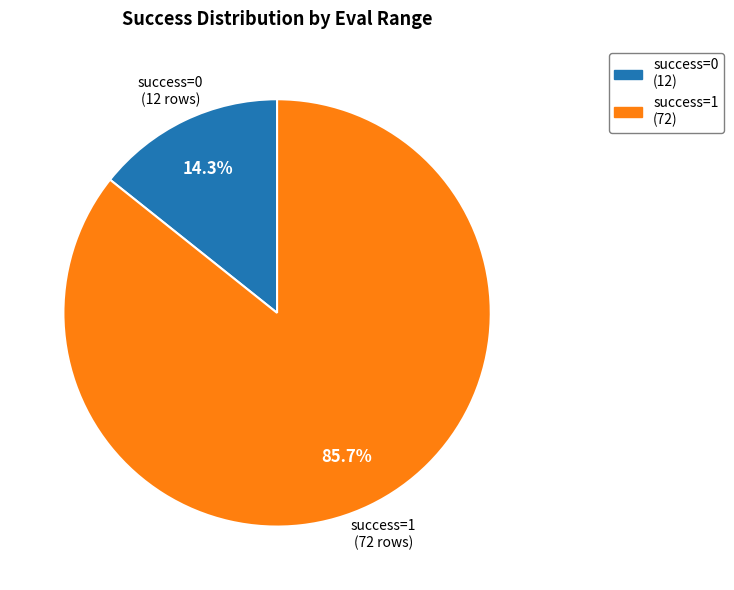

Is there a majority slice in this chart?

Yes